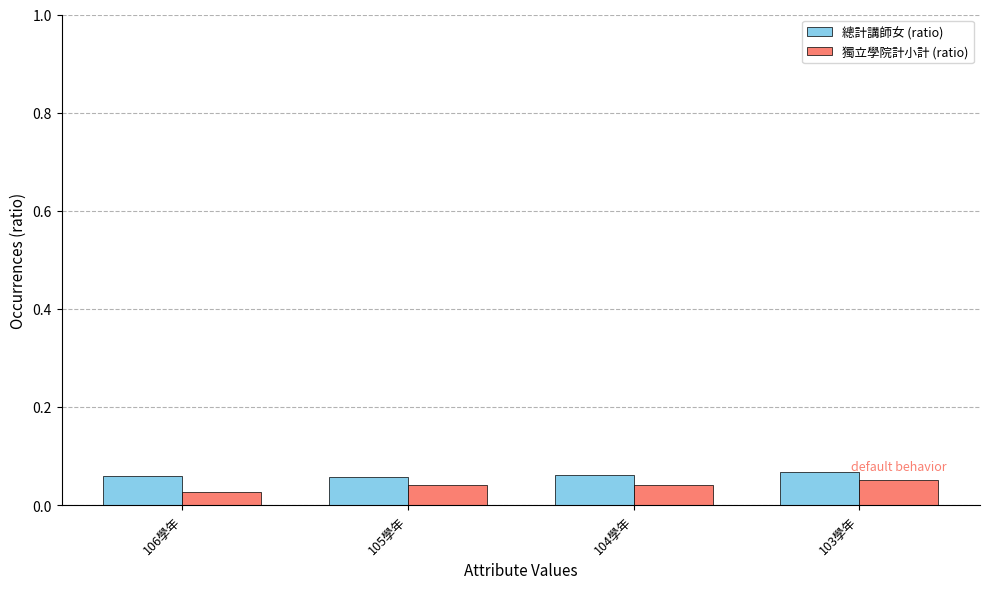

Which series has the widest spread of values?

獨立學院計小計 (ratio)